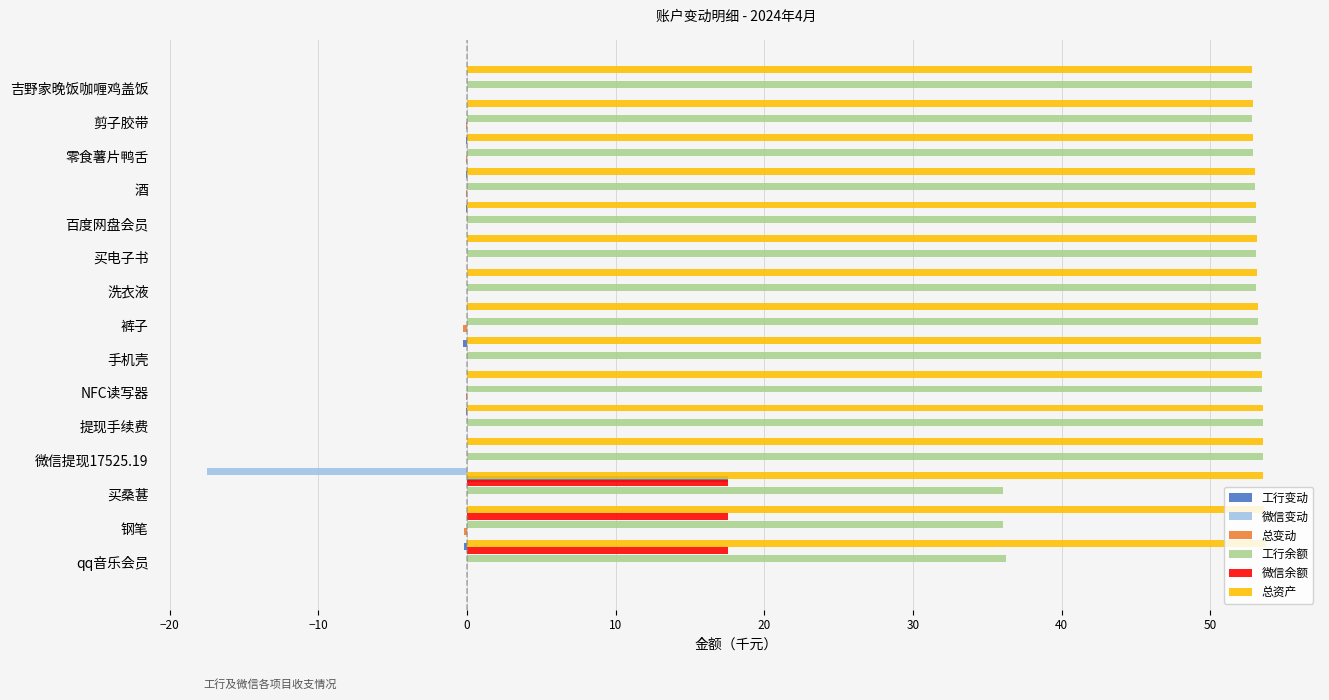

Read the 工行变动 value at 酒.

-0.1